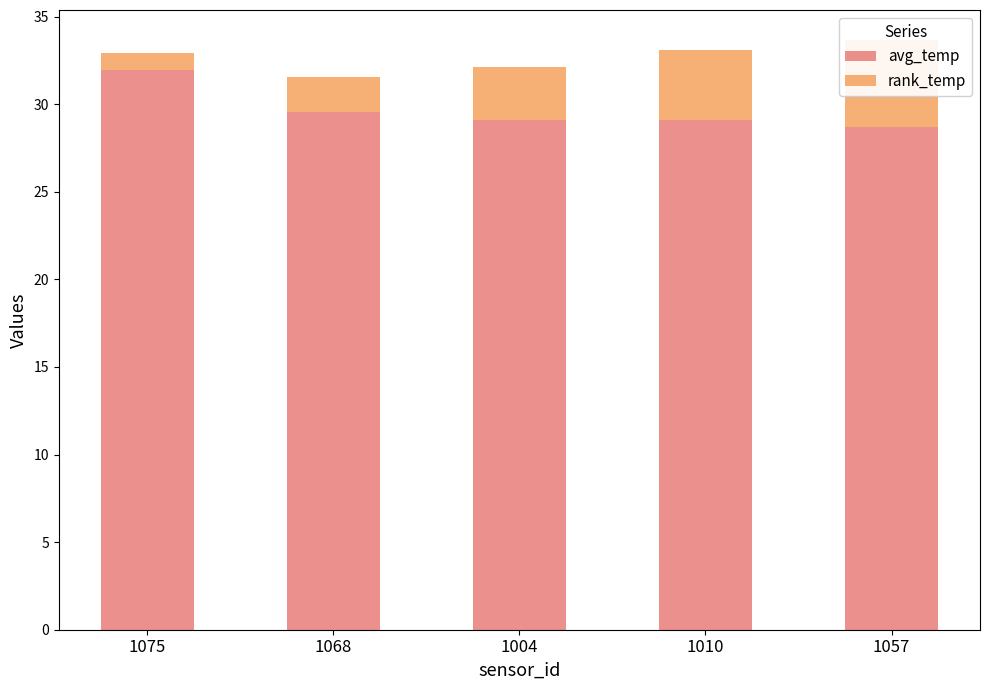

What is the difference between the maximum and second lowest values in the rank_temp series?

3.0